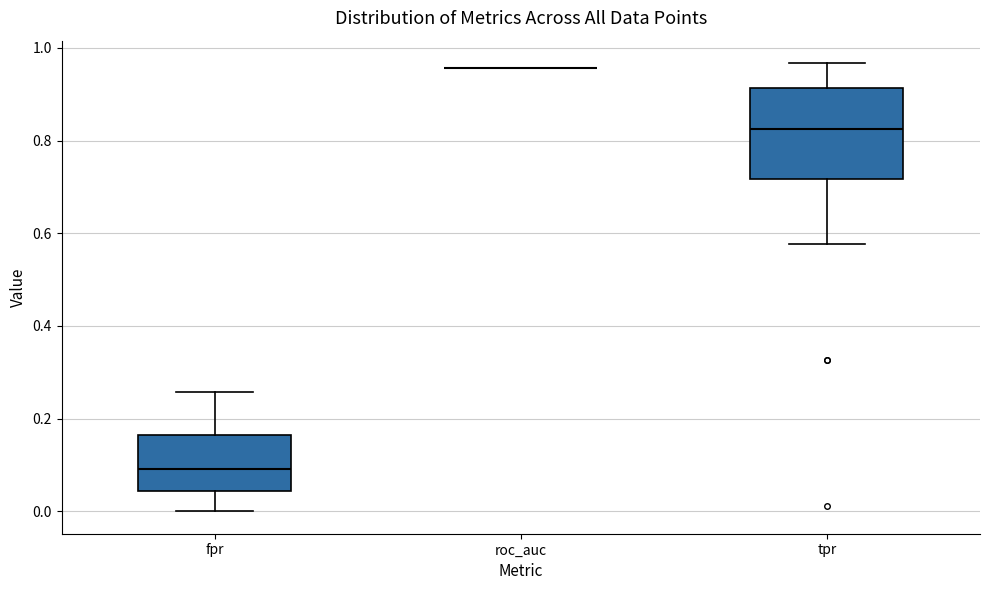

Reading left to right, read every box against the y-axis: the position of its median line, the range the box covers, and the ends of its whiskers. The values are not printed on the chart, so give them approximately, as read against the axis.

fpr: median 0.10, box 0.04 to 0.16, whiskers 0.00 to 0.26
roc_auc: box collapsed to a line at 0.96, whiskers 0.96 to 0.96
tpr: median 0.82, box 0.72 to 0.92, whiskers 0.58 to 0.96